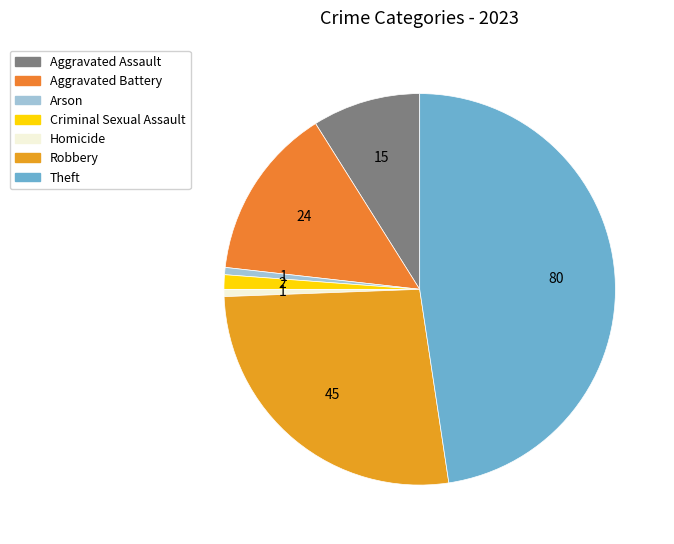

What is the largest slice in the pie chart?

Theft